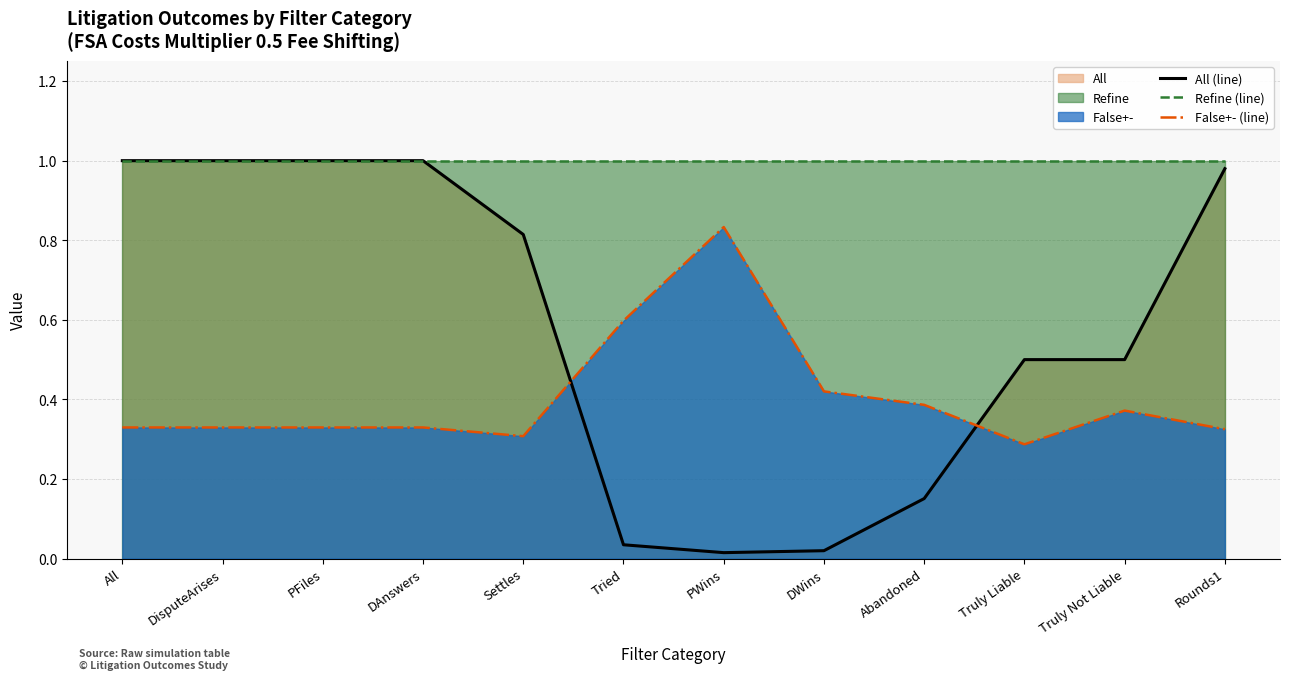

Rank the categories by All (line) value from lowest to highest.

PWins, DWins, Tried, Abandoned, Truly Liable, Truly Not Liable, Settles, Rounds1, All, DisputeArises, PFiles, DAnswers